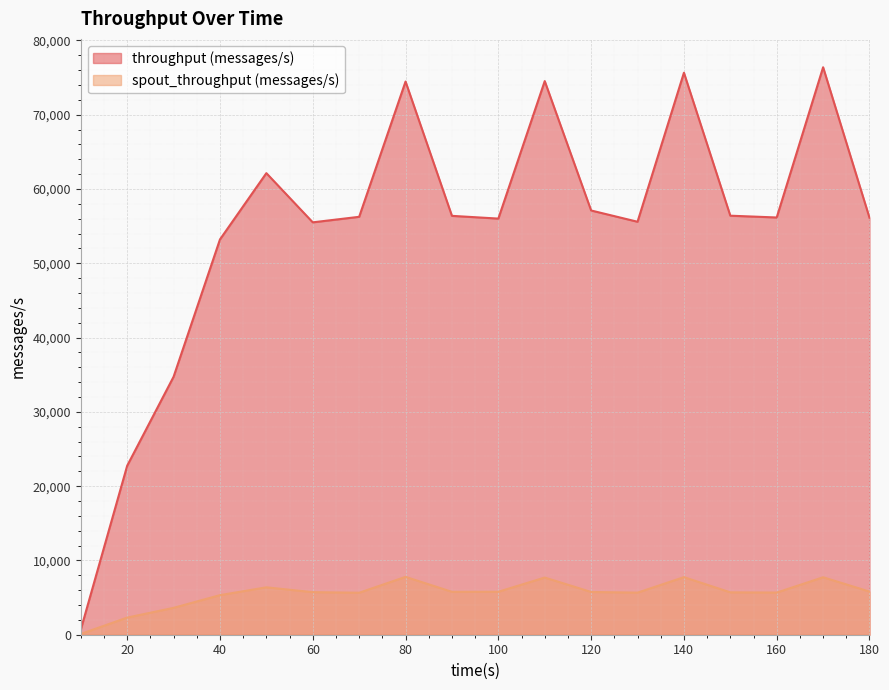

The spout_throughput (messages/s) series shows 7372 at 70. True or false?

False